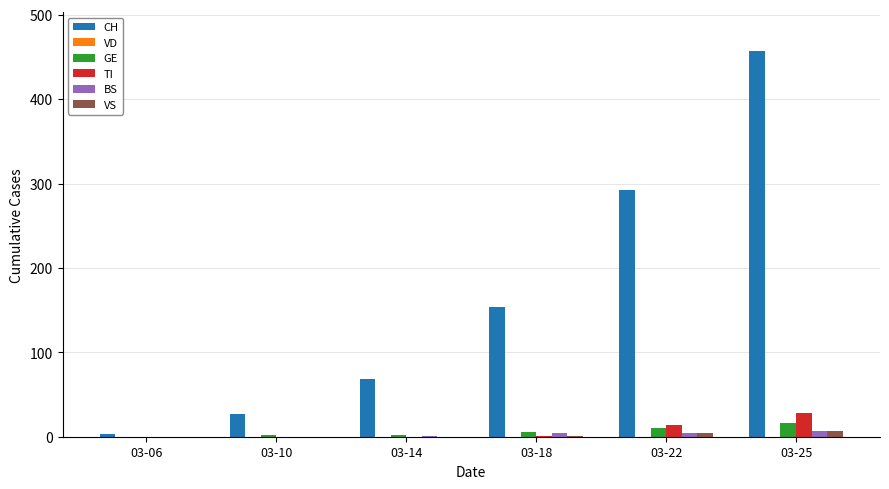

Count the number of data series in this chart.

5